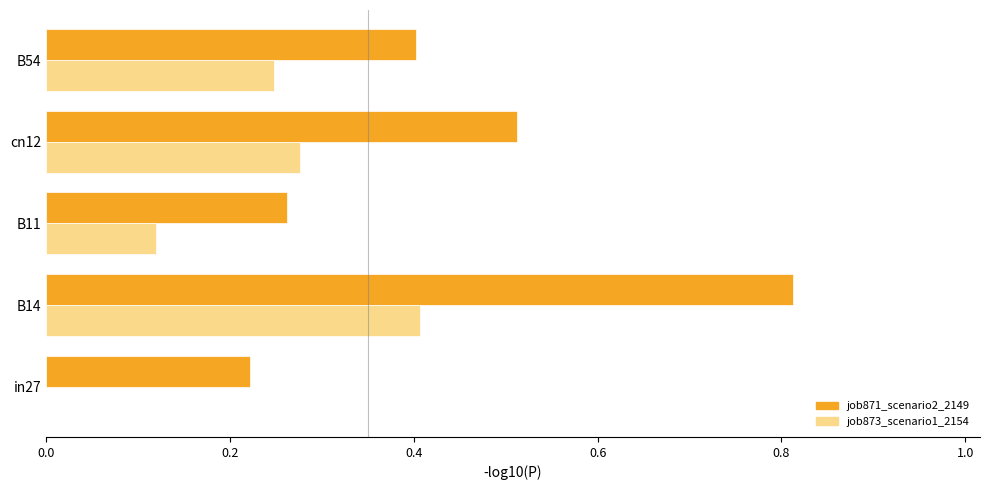

At which label does job871_scenario2_2149 reach its peak?

B14